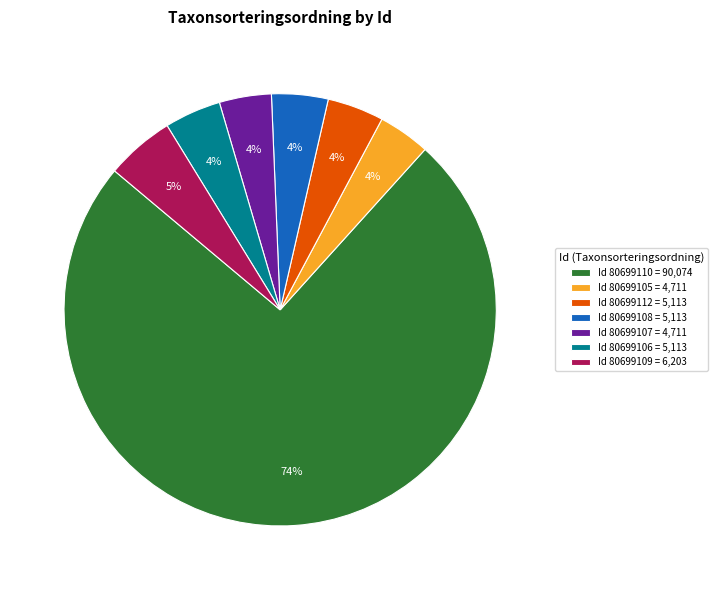

To the nearest percent, what is the average slice percentage?

14%